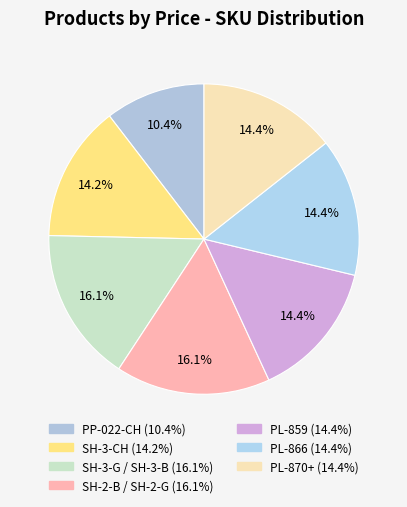

How many slices are in this pie chart?

7